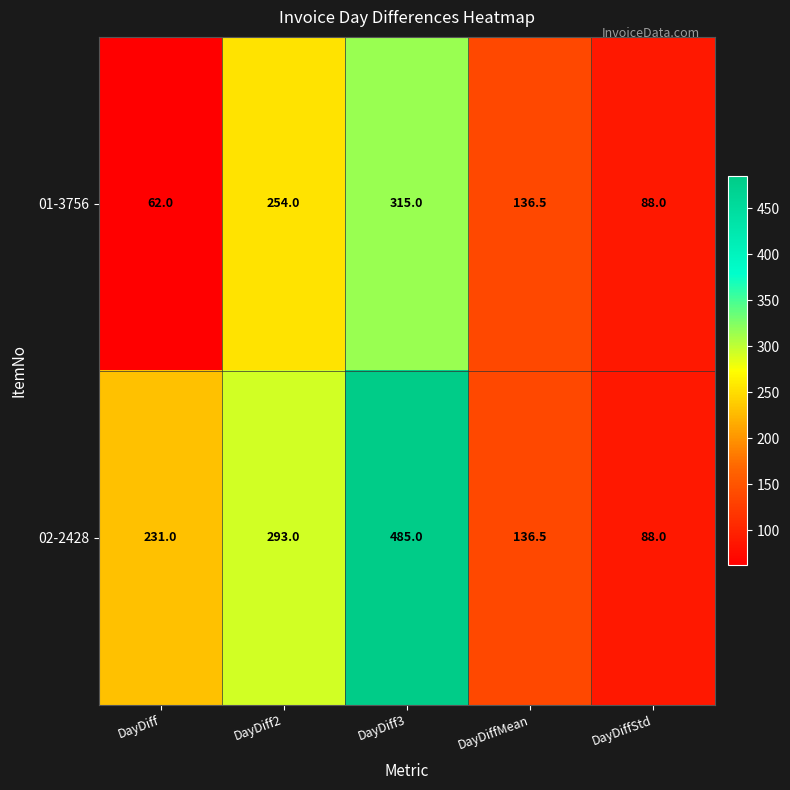

Which series changed the most between DayDiff3 and DayDiffMean?

02-2428